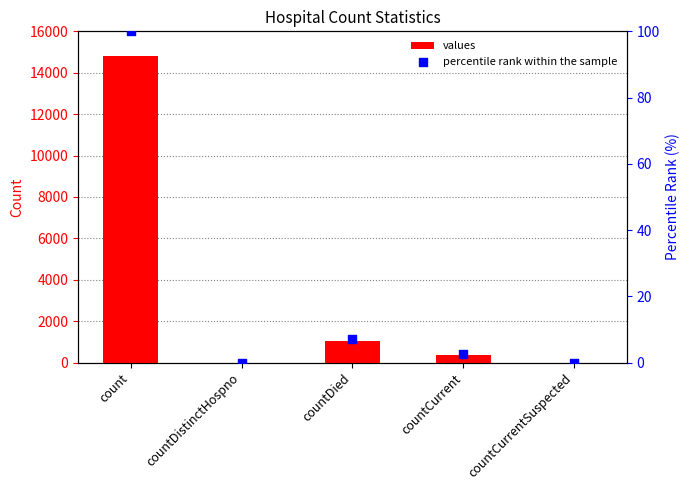

Which series has the widest spread of Y values?

values